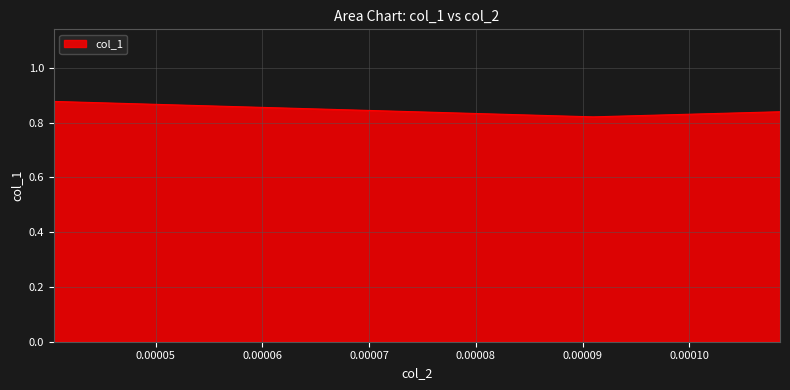

How many values are between 0 and 1?

3